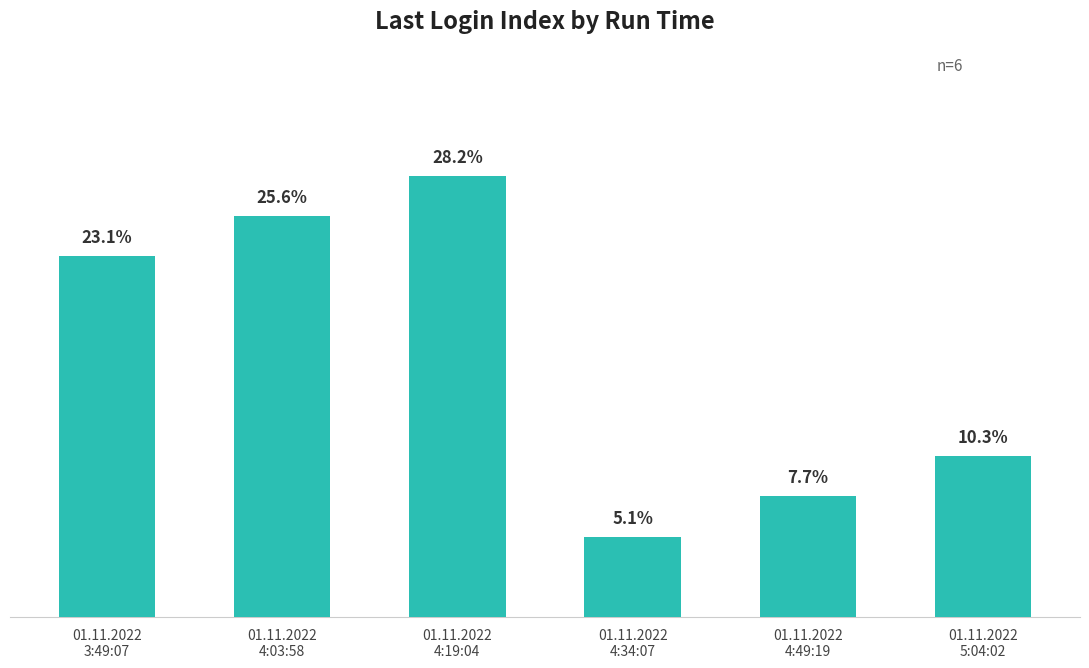

What is the difference between the values at 01.11.2022
4:19:04 and 01.11.2022
5:04:02?

7